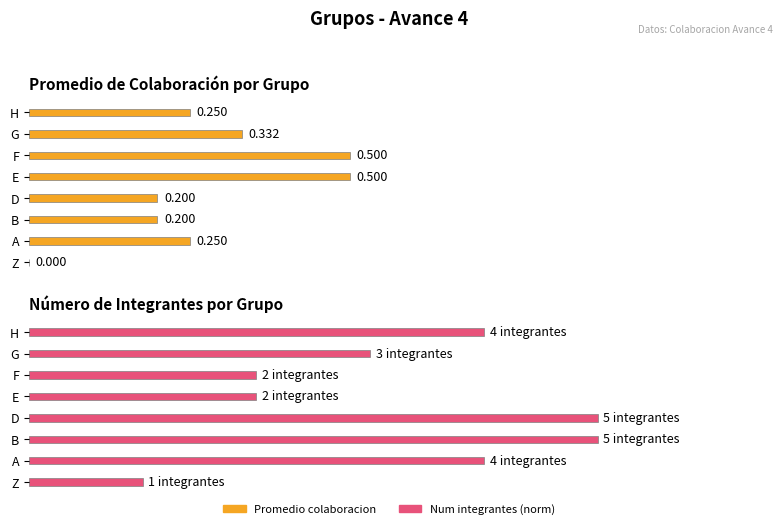

Is the value of Num integrantes (norm) at H greater than the value of Promedio colaboracion at G?

Yes